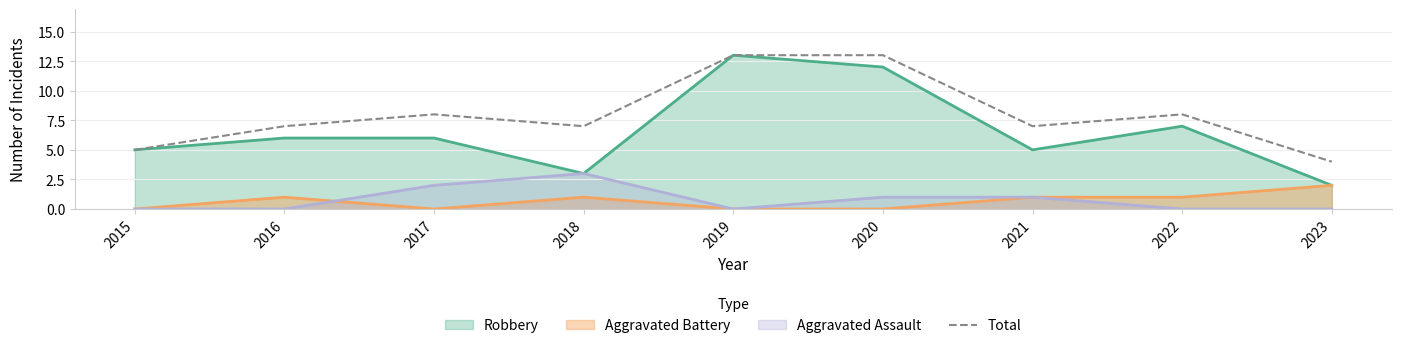

Reading left to right, what are all the values shown in this chart?

5	7	8	7	13	13	7	8	4